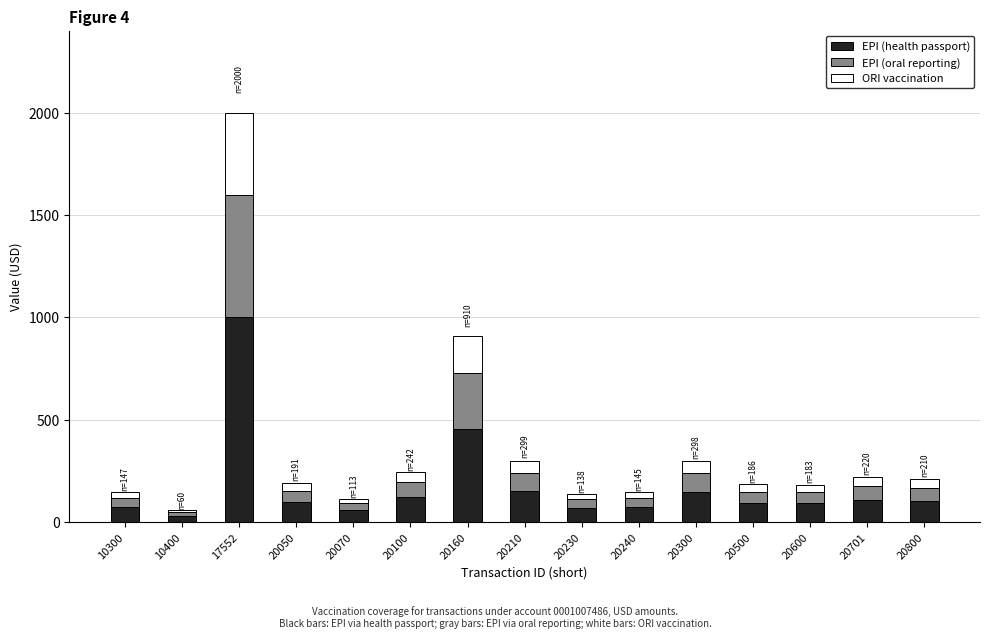

How many values in the EPI (health passport) series exceed 95?

8